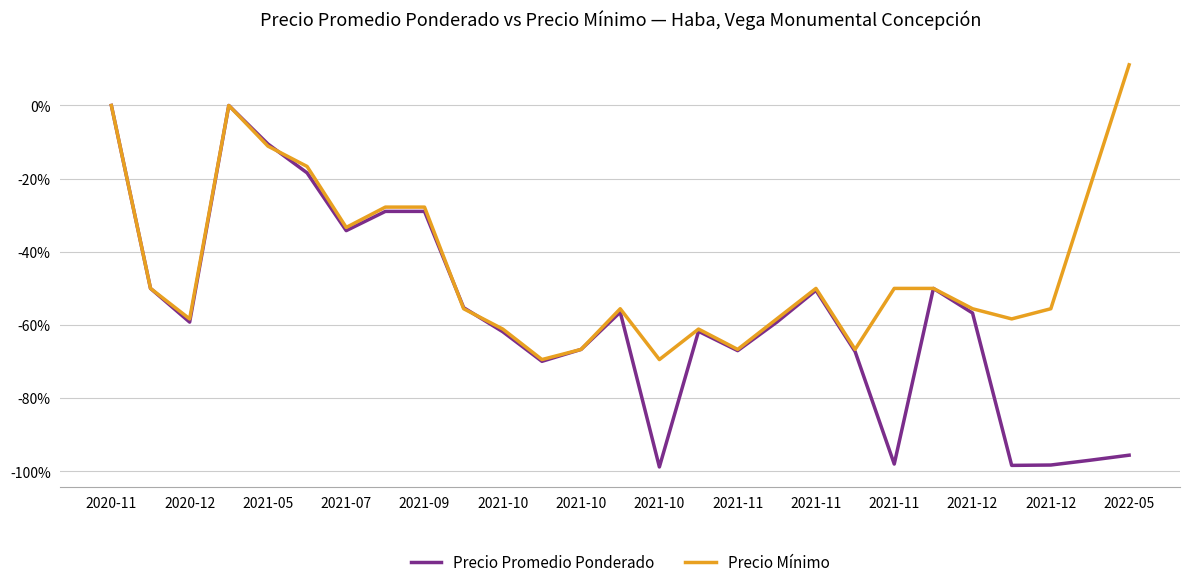

What is the minimum value for Precio Promedio Ponderado?

-98.8